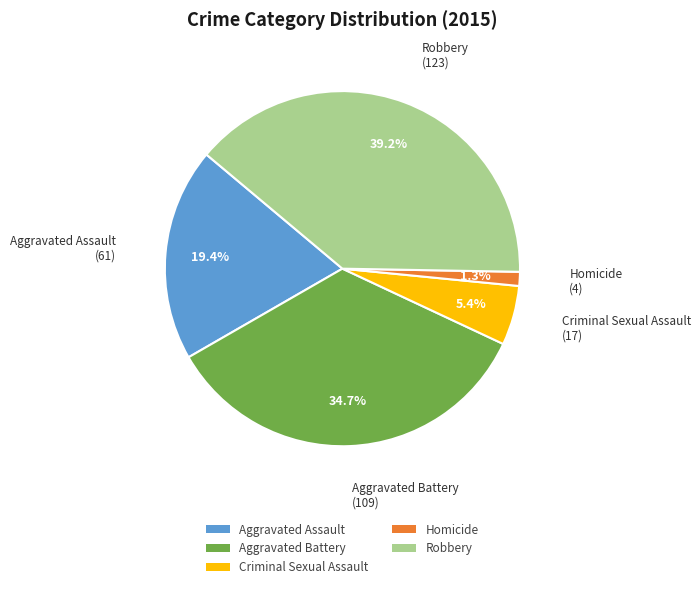

To the nearest percent, what percentage of the pie is Robbery?

39%